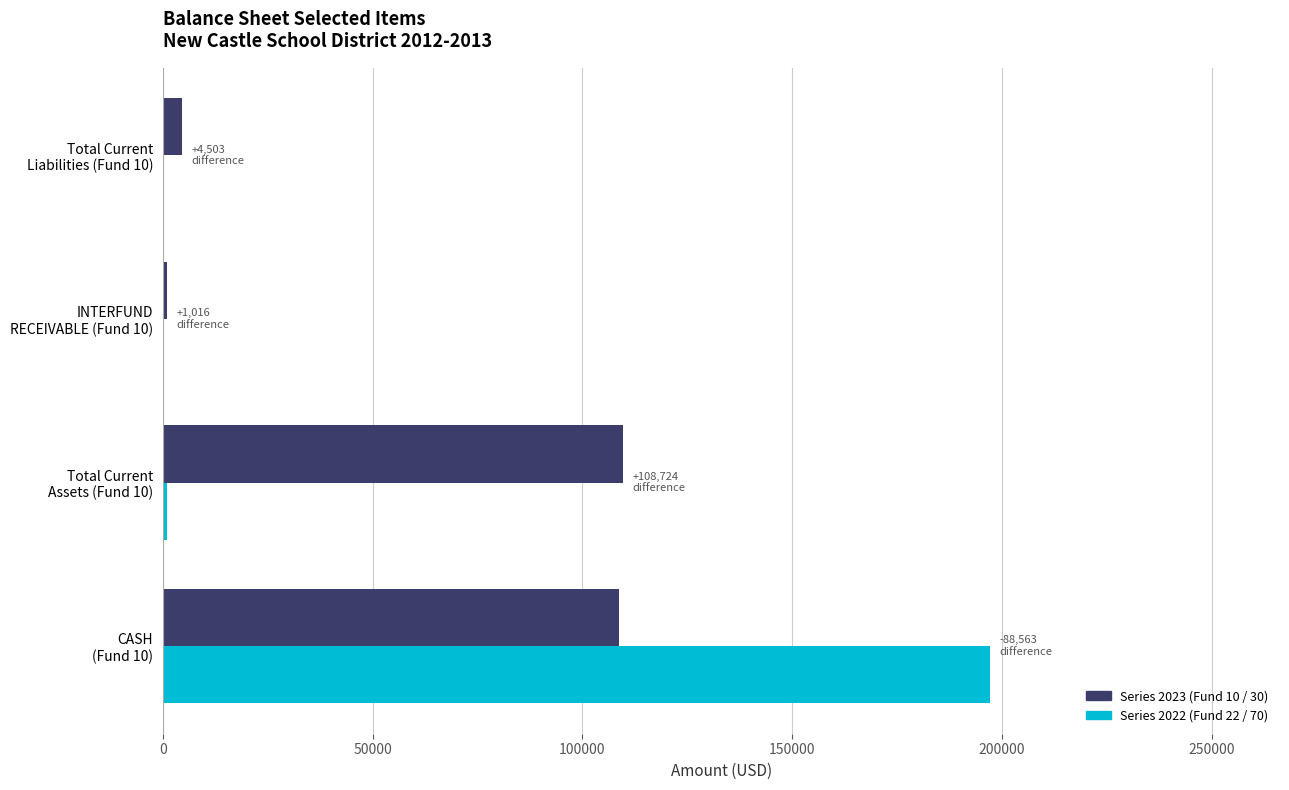

What is the greatest value displayed?

197275.4